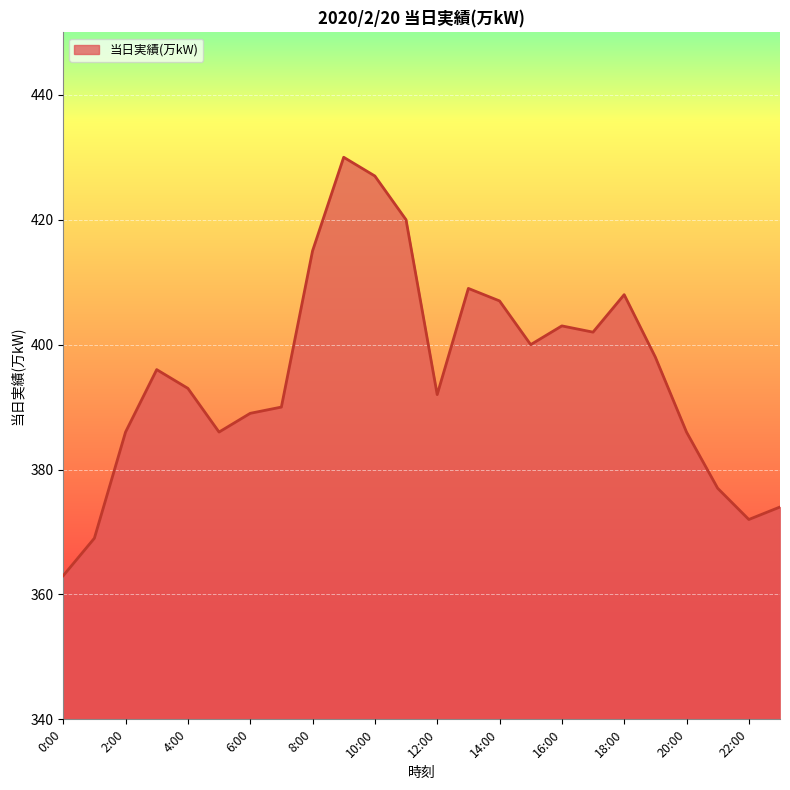

What is the smallest value displayed?

363